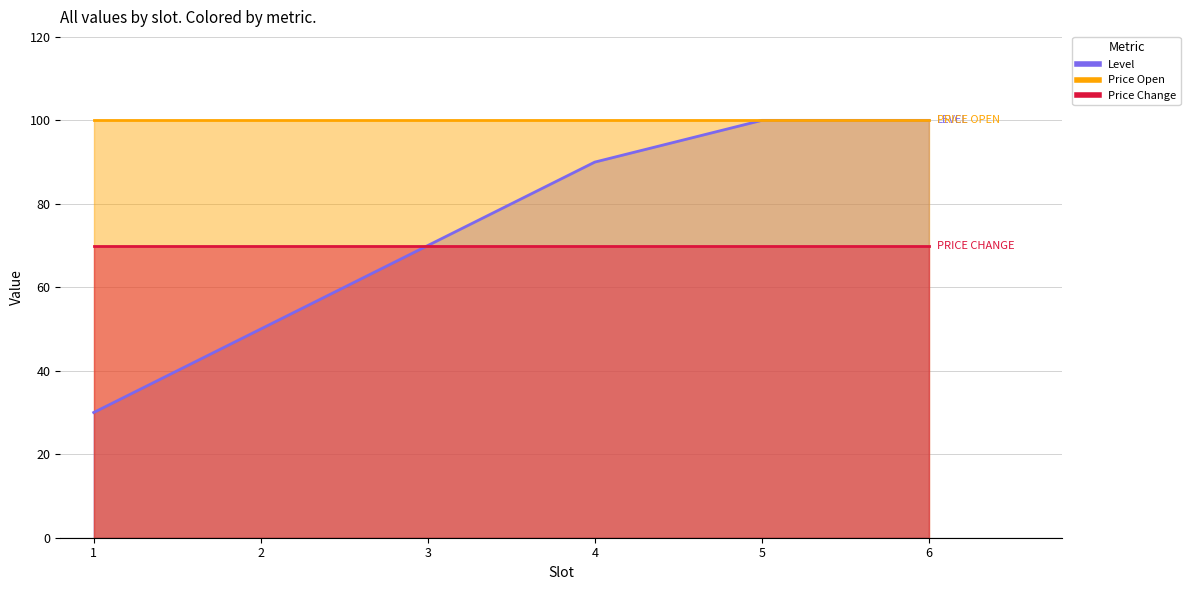

What is the highest value of the price_open series?

100